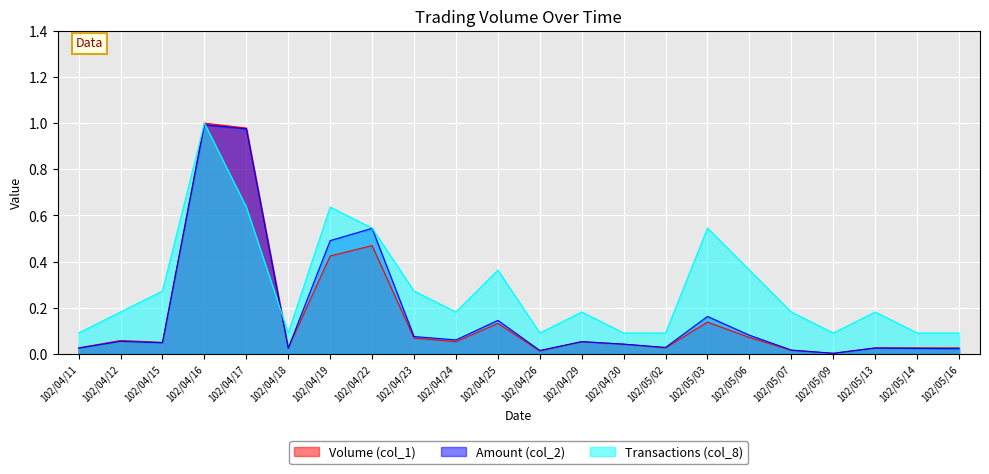

Reading right to left, extract all data points from this chart.

Volume (col_1): 0.0	0.0	0.0	0.0	0.0	0.1	0.1	0.0	0.0	0.1	0.0	0.1	0.1	0.1	0.5	0.4	0.0	1.0	1.0	0.1	0.1	0.0
Amount (col_2): 0.0	0.0	0.0	0.0	0.0	0.1	0.2	0.0	0.0	0.1	0.0	0.1	0.1	0.1	0.5	0.5	0.0	1.0	1.0	0.0	0.1	0.0
Transactions (col_8): 0.1	0.1	0.2	0.1	0.2	0.4	0.5	0.1	0.1	0.2	0.1	0.4	0.2	0.3	0.5	0.6	0.1	0.6	1.0	0.3	0.2	0.1